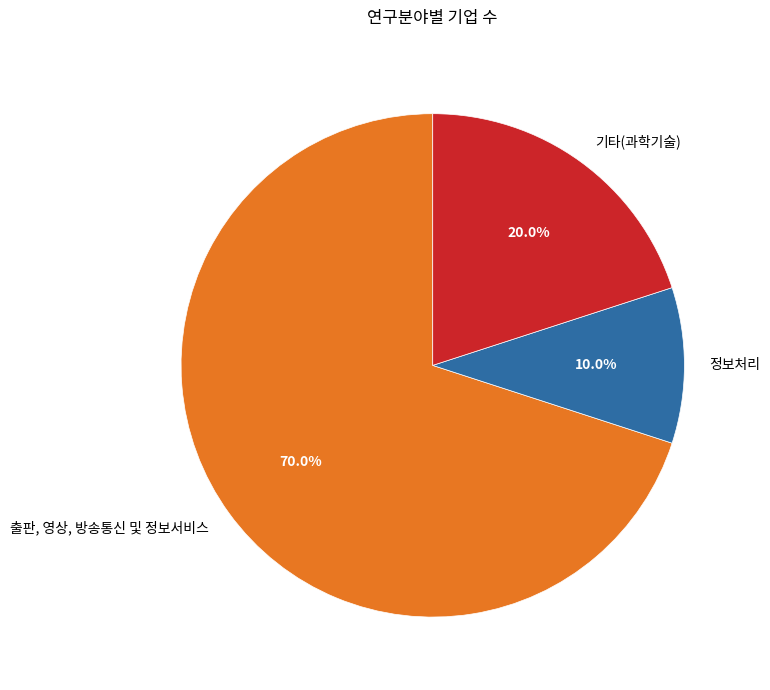

What is the majority slice?

출판, 영상, 방송통신 및 정보서비스